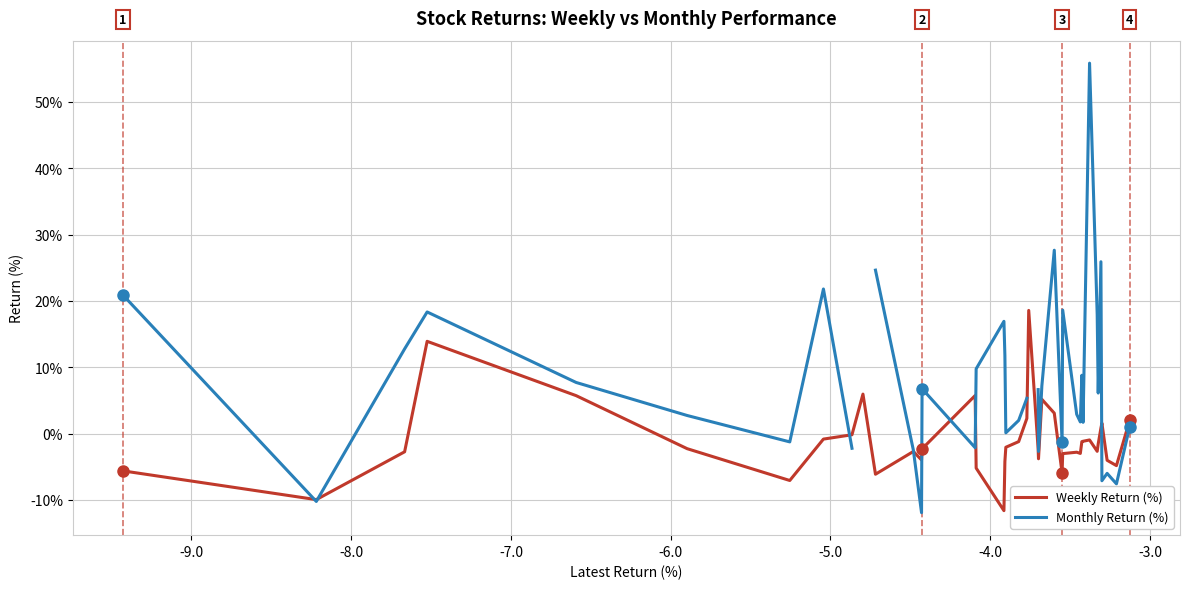

Does the chart display data point markers on the line(s)?

No